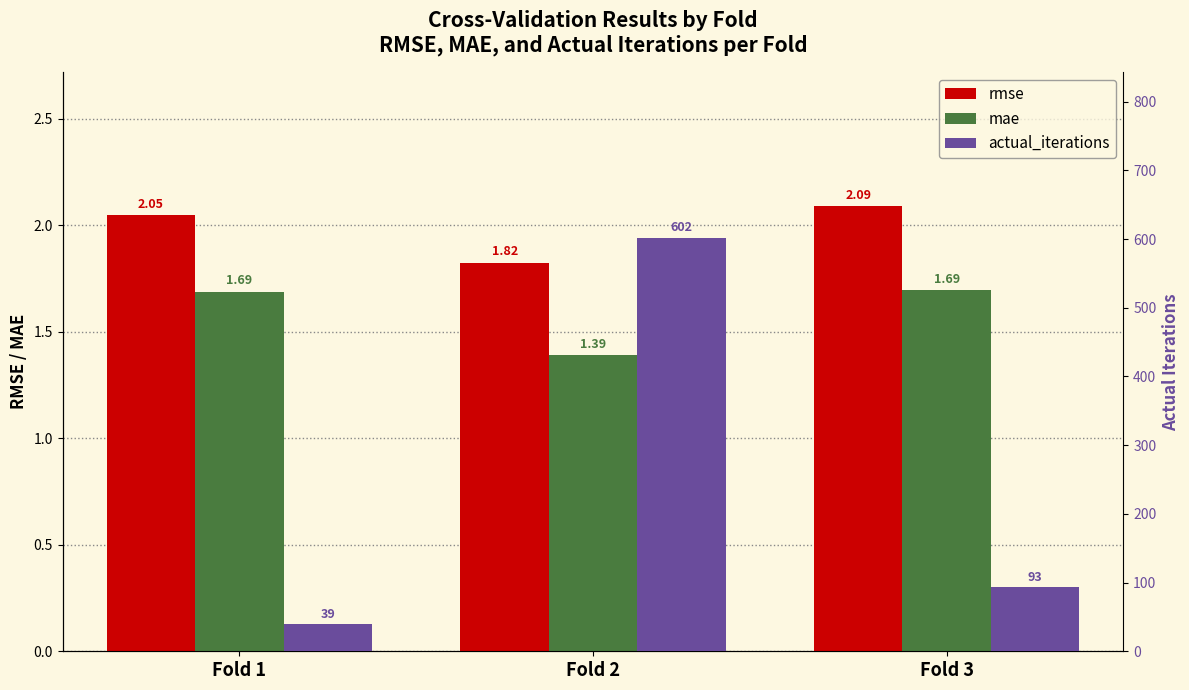

Is it true that mae equals 1.7 at Fold 1?

True